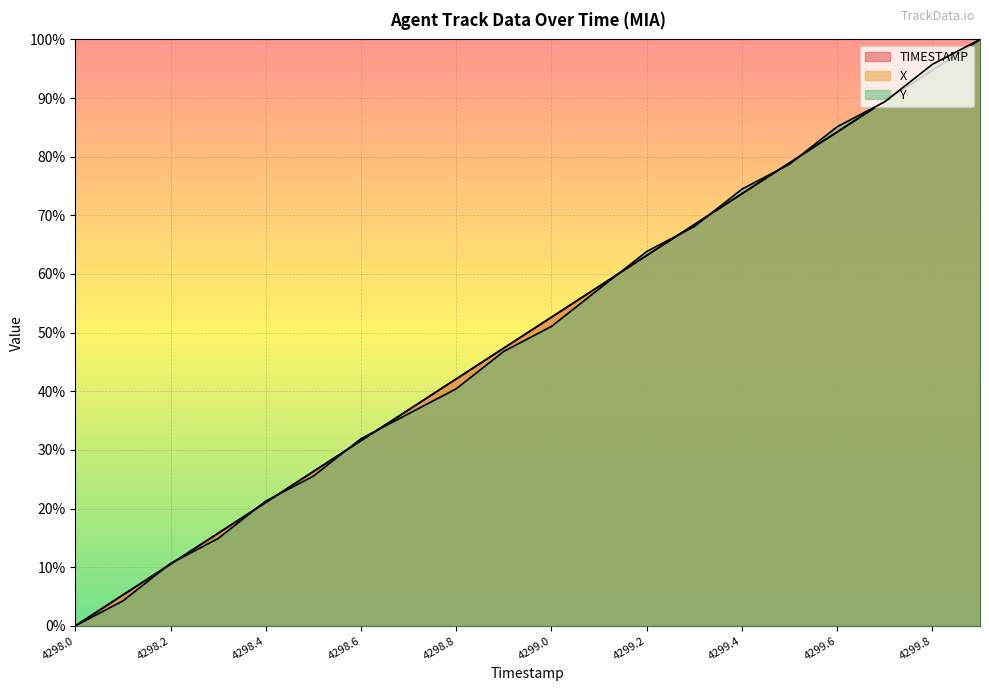

How many data points in TIMESTAMP are above 52?

10